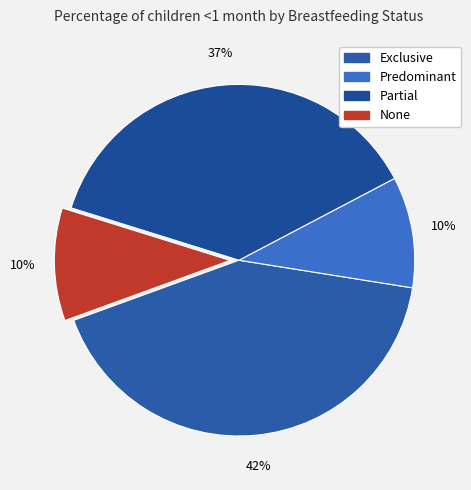

What percentage is the Predominant slice, to the nearest percent?

10%